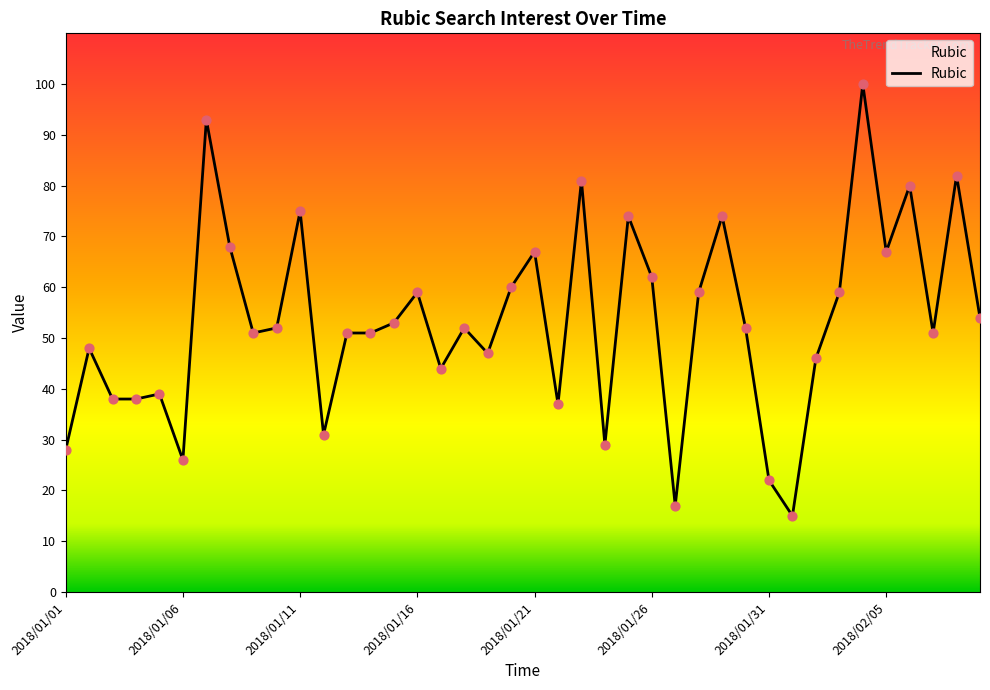

What is the minimum value shown in the chart?

15